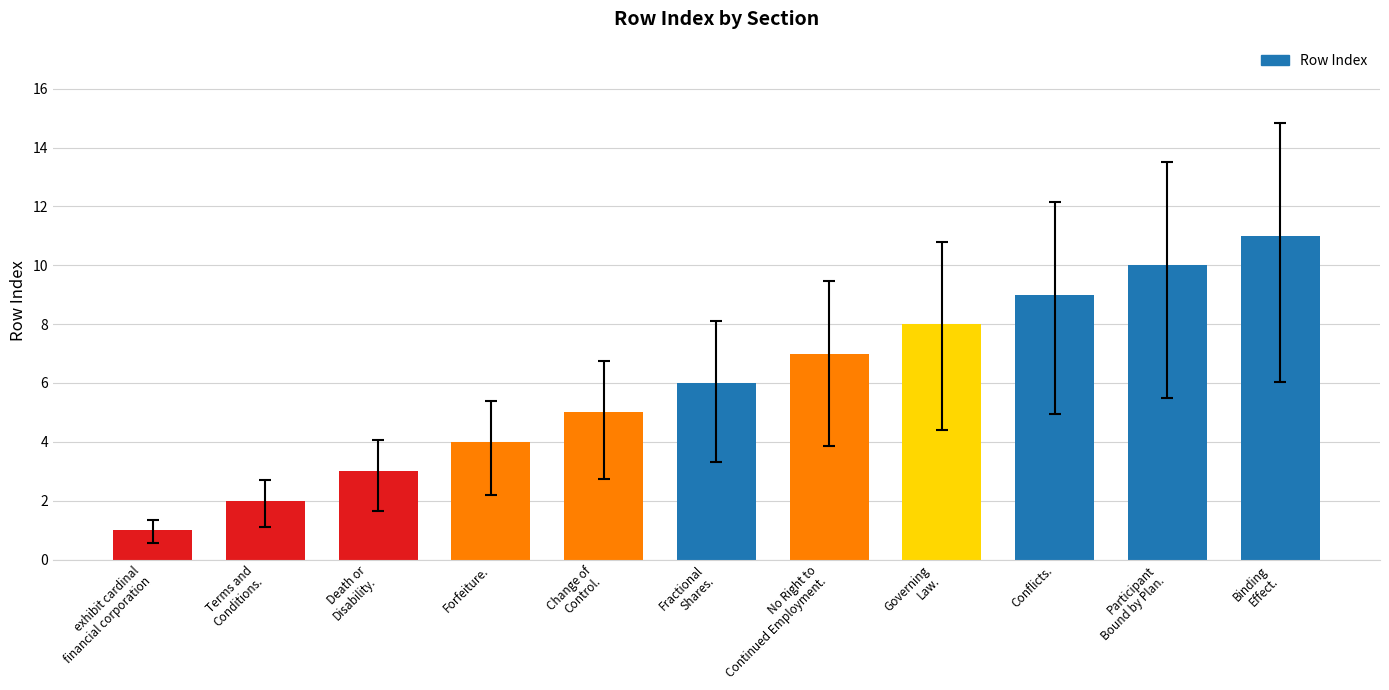

The value at Binding
Effect. is 11. True or false?

True